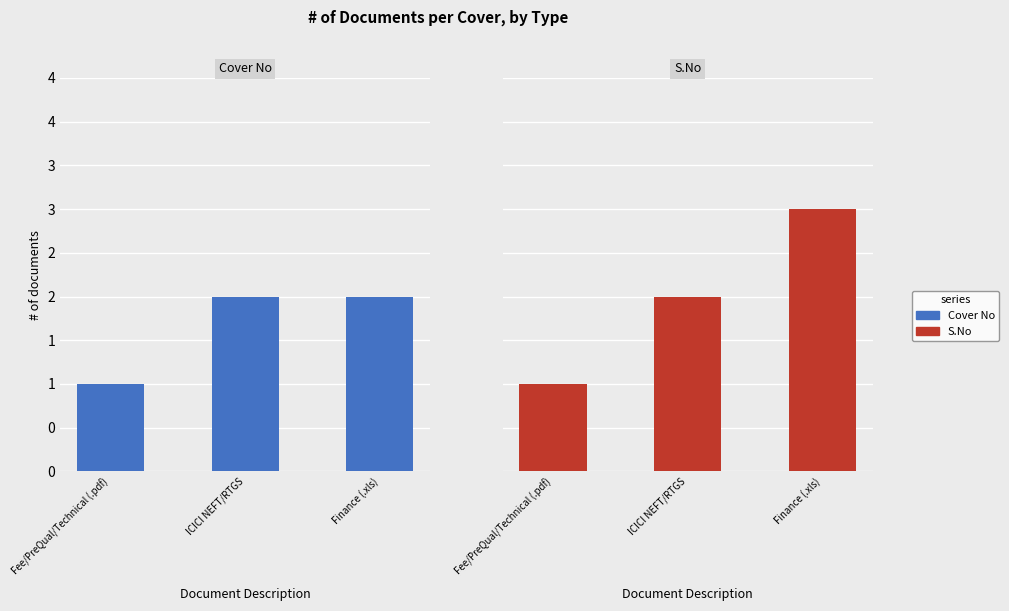

List the series in order of their peak value, highest first.

S.No, Cover No